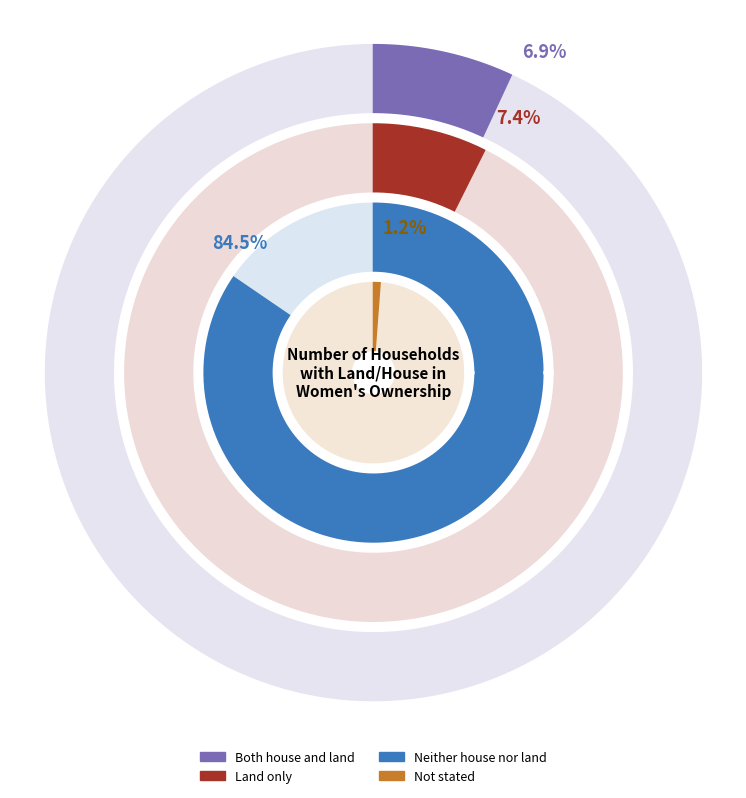

The Neither house nor land slice represents 93% of the pie. True or false?

False